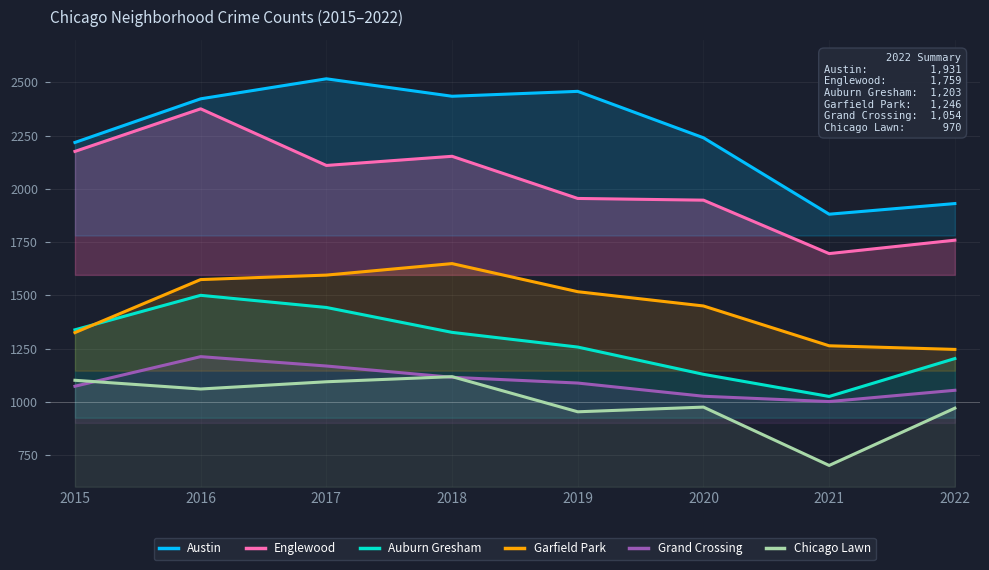

How many interior local peaks does the Garfield Park series have?

1